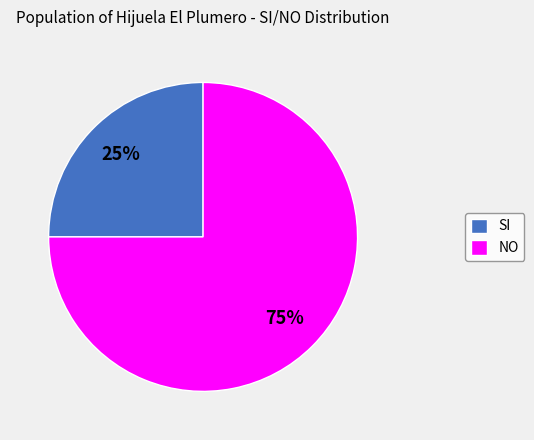

What is the largest slice in the pie chart?

NO